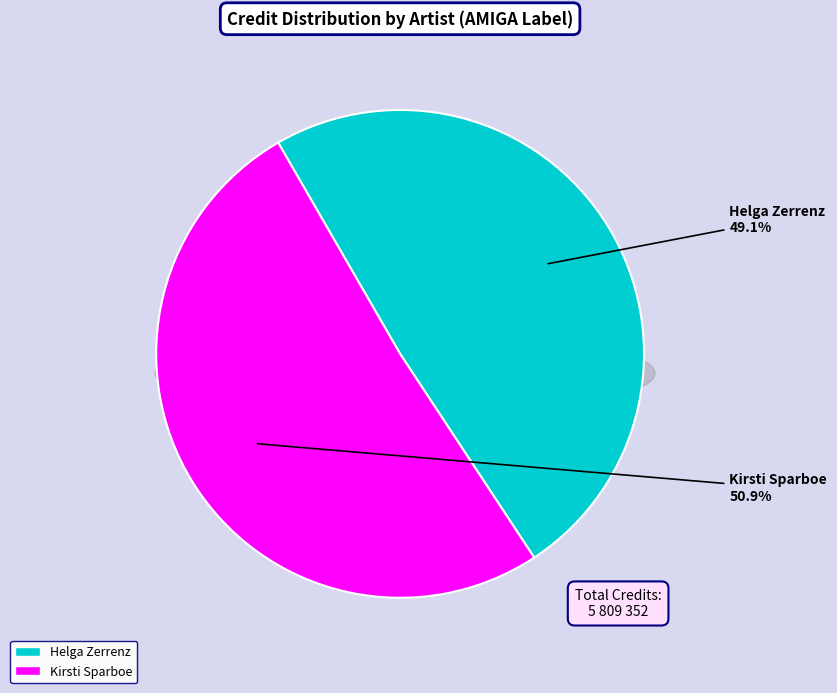

Which category has the biggest portion of the pie?

Kirsti Sparboe